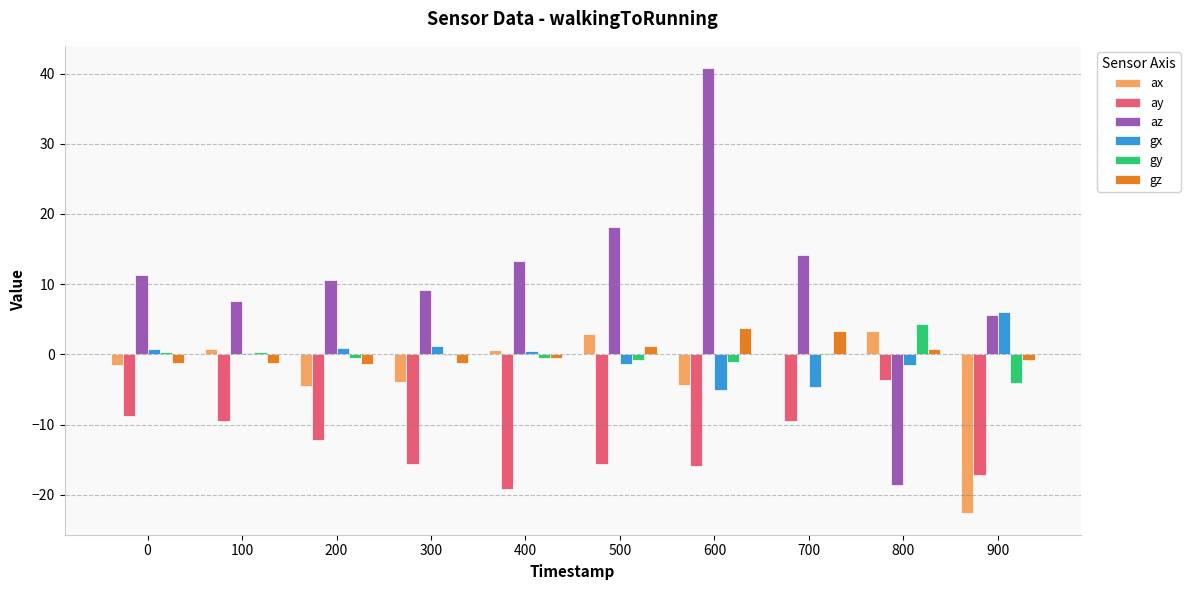

Which series has the largest total across all categories?

az